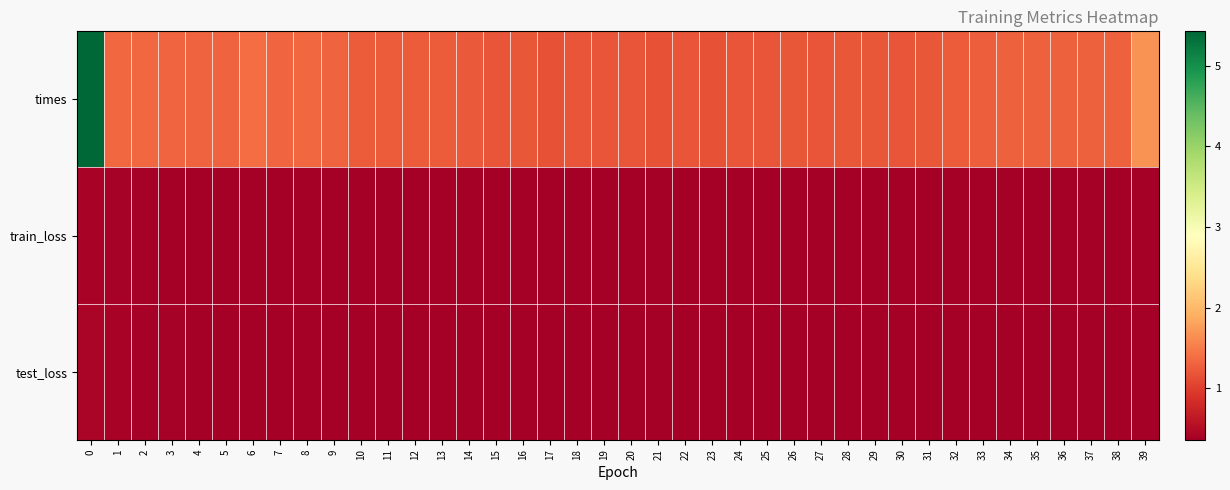

How many data points does each series have?

40